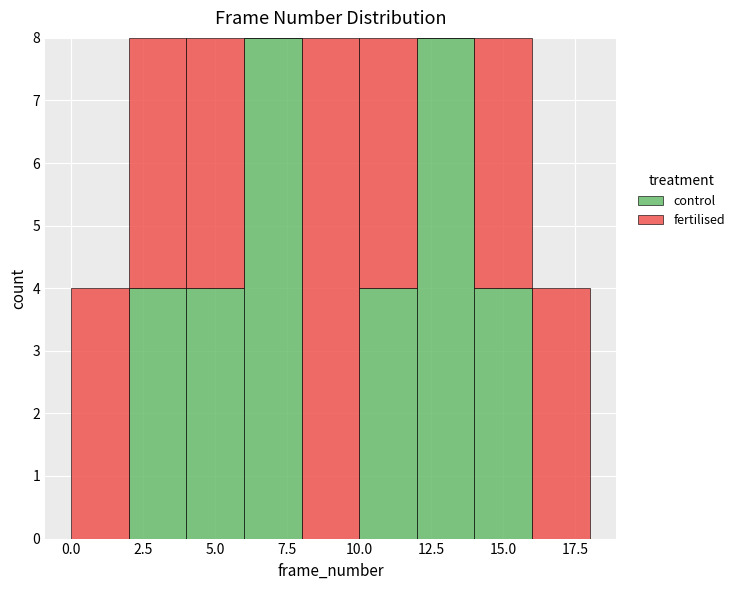

Reading left to right, list every stacked bar in this chart as the range it spans on the x-axis followed by its total height. The values are not printed on the chart, so give them approximately, as read against the axis.

0 to 2: 4
2 to 4: 8
4 to 6: 8
6 to 8: 8
8 to 10: 8
10 to 12: 8
12 to 14: 8
14 to 16: 8
16 to 18: 4